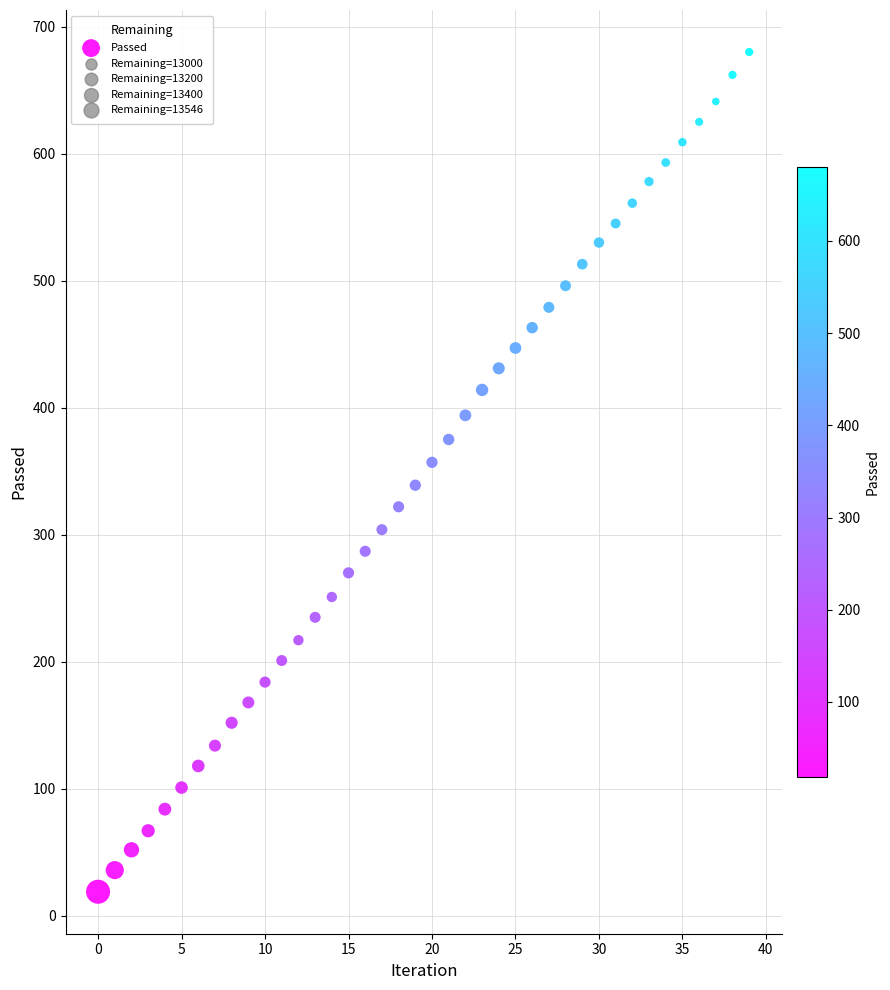

What is the range of Y values (max minus min)?

661